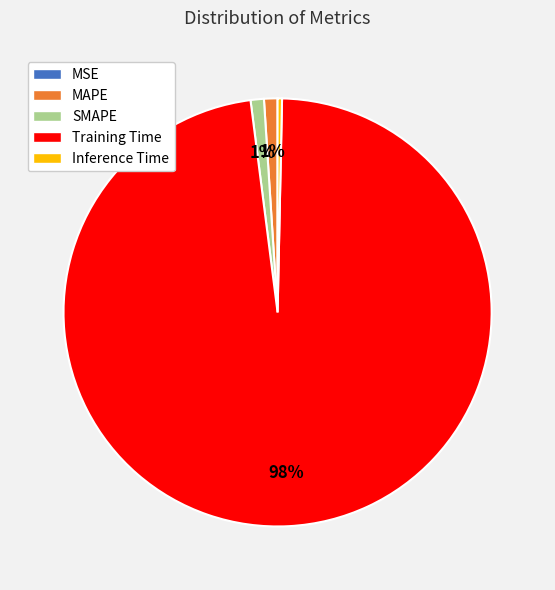

Does Training Time represent more than half of the total?

Yes